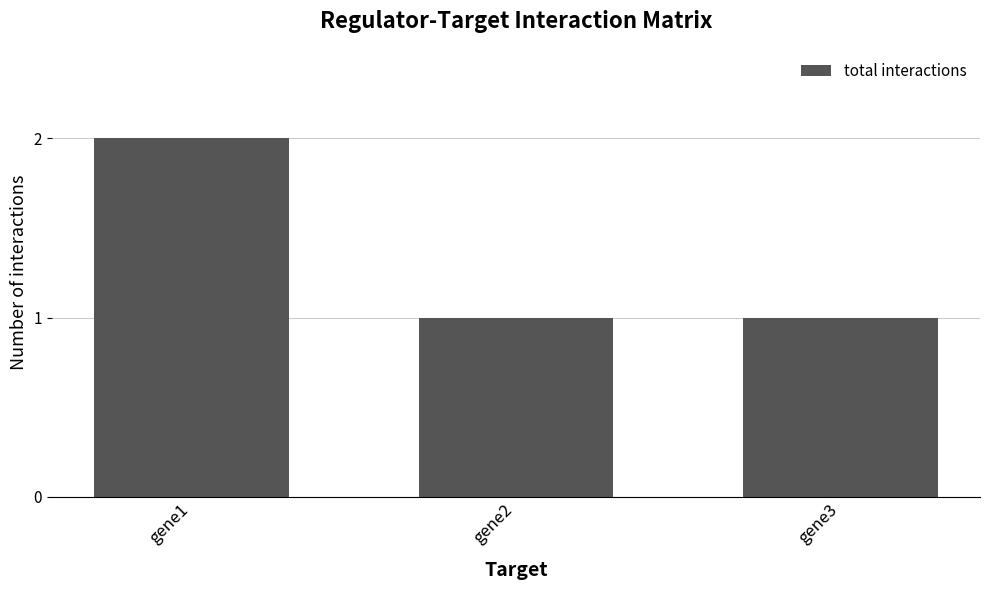

Approximately how many times larger is the value at gene1 compared to gene2?

2.0